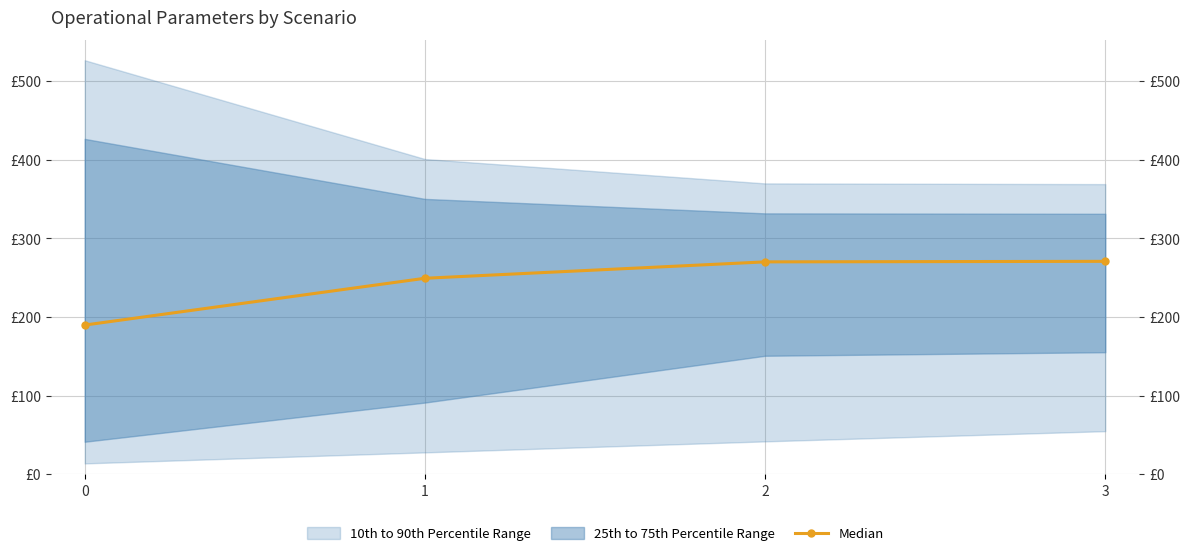

True or false: the data shows 189.9 at 0.

True